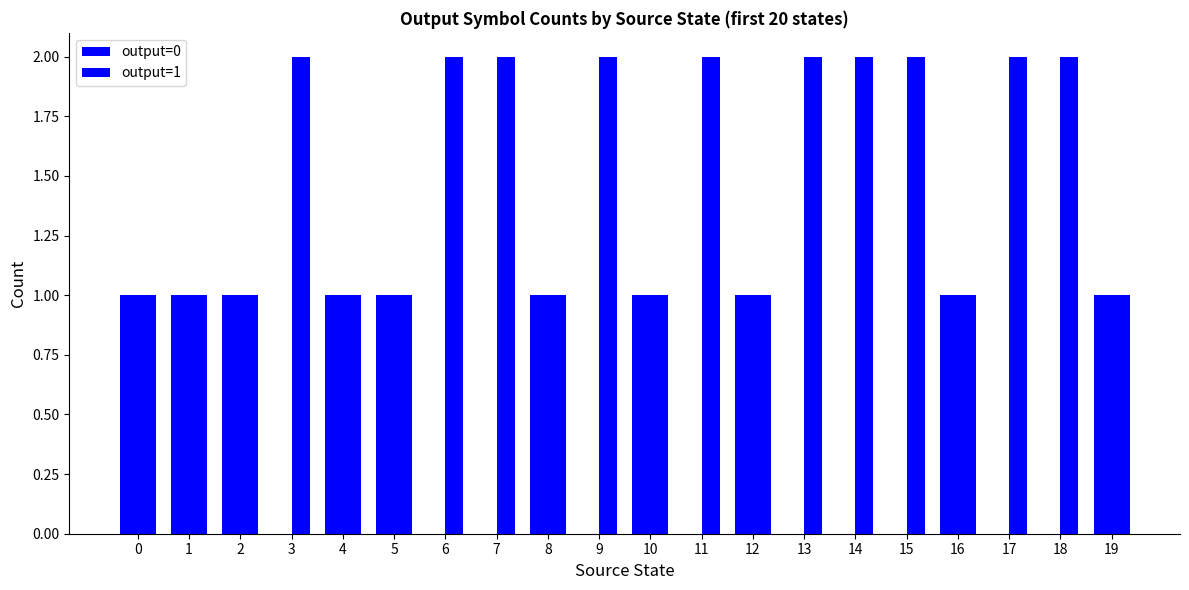

At how many categories does at least one series exceed 1?

10